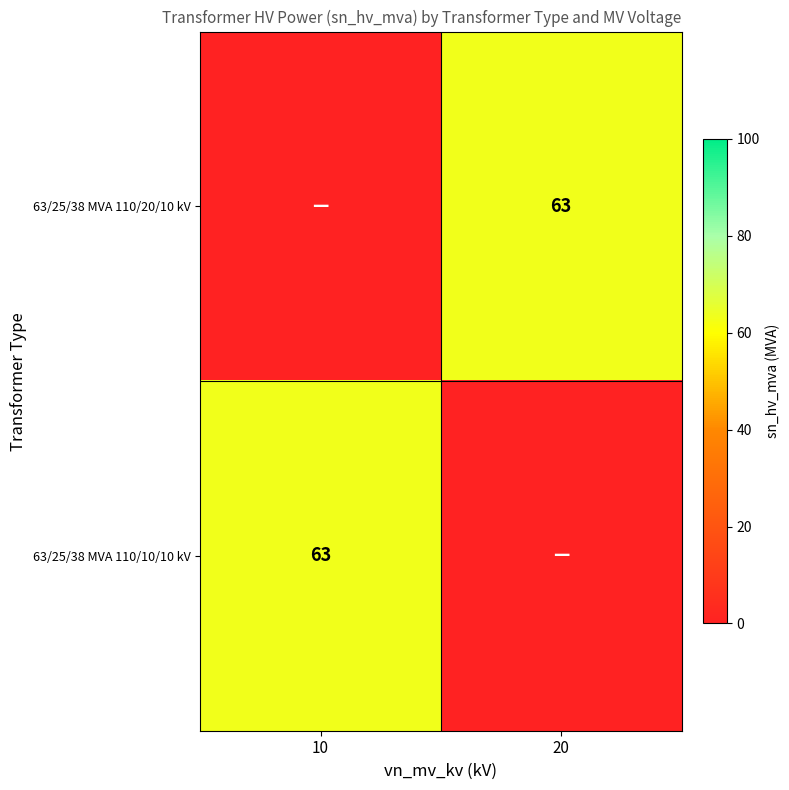

Is it true that 63/25/38 MVA 110/20/10 kV equals 63 at 20?

True